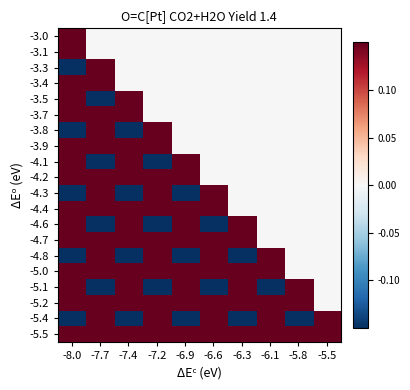

Reading right to left, list all the values displayed in this chart.

-3.0: -5.5=0.0	-5.8=0.0	-6.1=0.0	-6.3=0.0	-6.6=0.0	-6.9=0.0	-7.2=0.0	-7.4=0.0	-7.7=0.0	-8.0=0.2
-3.1: -5.5=0.0	-5.8=0.0	-6.1=0.0	-6.3=0.0	-6.6=0.0	-6.9=0.0	-7.2=0.0	-7.4=0.0	-7.7=0.0	-8.0=0.6
-3.3: -5.5=0.0	-5.8=0.0	-6.1=0.0	-6.3=0.0	-6.6=0.0	-6.9=0.0	-7.2=0.0	-7.4=0.0	-7.7=0.2	-8.0=-0.6
-3.4: -5.5=0.0	-5.8=0.0	-6.1=0.0	-6.3=0.0	-6.6=0.0	-6.9=0.0	-7.2=0.0	-7.4=0.0	-7.7=0.6	-8.0=0.2
-3.5: -5.5=0.0	-5.8=0.0	-6.1=0.0	-6.3=0.0	-6.6=0.0	-6.9=0.0	-7.2=0.0	-7.4=0.2	-7.7=-0.6	-8.0=0.2
-3.7: -5.5=0.0	-5.8=0.0	-6.1=0.0	-6.3=0.0	-6.6=0.0	-6.9=0.0	-7.2=0.0	-7.4=0.6	-7.7=0.2	-8.0=0.6
-3.8: -5.5=0.0	-5.8=0.0	-6.1=0.0	-6.3=0.0	-6.6=0.0	-6.9=0.0	-7.2=0.2	-7.4=-0.6	-7.7=0.2	-8.0=-0.6
-3.9: -5.5=0.0	-5.8=0.0	-6.1=0.0	-6.3=0.0	-6.6=0.0	-6.9=0.0	-7.2=0.6	-7.4=0.2	-7.7=0.6	-8.0=0.2
-4.1: -5.5=0.0	-5.8=0.0	-6.1=0.0	-6.3=0.0	-6.6=0.0	-6.9=0.2	-7.2=-0.6	-7.4=0.2	-7.7=-0.6	-8.0=0.2
-4.2: -5.5=0.0	-5.8=0.0	-6.1=0.0	-6.3=0.0	-6.6=0.0	-6.9=0.6	-7.2=0.2	-7.4=0.6	-7.7=0.2	-8.0=0.5
-4.3: -5.5=0.0	-5.8=0.0	-6.1=0.0	-6.3=0.0	-6.6=0.2	-6.9=-0.6	-7.2=0.2	-7.4=-0.6	-7.7=0.2	-8.0=-0.6
-4.4: -5.5=0.0	-5.8=0.0	-6.1=0.0	-6.3=0.0	-6.6=0.6	-6.9=0.2	-7.2=0.6	-7.4=0.2	-7.7=0.5	-8.0=0.2
-4.6: -5.5=0.0	-5.8=0.0	-6.1=0.0	-6.3=0.2	-6.6=-0.6	-6.9=0.2	-7.2=-0.6	-7.4=0.2	-7.7=-0.6	-8.0=0.2
-4.7: -5.5=0.0	-5.8=0.0	-6.1=0.0	-6.3=0.6	-6.6=0.2	-6.9=0.6	-7.2=0.2	-7.4=0.5	-7.7=0.2	-8.0=0.5
-4.8: -5.5=0.0	-5.8=0.0	-6.1=0.2	-6.3=-0.6	-6.6=0.2	-6.9=-0.6	-7.2=0.2	-7.4=-0.6	-7.7=0.2	-8.0=-0.6
-5.0: -5.5=0.0	-5.8=0.0	-6.1=0.6	-6.3=0.2	-6.6=0.6	-6.9=0.2	-7.2=0.5	-7.4=0.2	-7.7=0.5	-8.0=0.2
-5.1: -5.5=0.0	-5.8=0.2	-6.1=-0.6	-6.3=0.2	-6.6=-0.6	-6.9=0.2	-7.2=-0.6	-7.4=0.2	-7.7=-0.6	-8.0=0.2
-5.2: -5.5=0.0	-5.8=0.6	-6.1=0.2	-6.3=0.6	-6.6=0.2	-6.9=0.5	-7.2=0.2	-7.4=0.5	-7.7=0.2	-8.0=0.5
-5.4: -5.5=0.2	-5.8=-0.6	-6.1=0.2	-6.3=-0.6	-6.6=0.2	-6.9=-0.6	-7.2=0.2	-7.4=-0.6	-7.7=0.2	-8.0=-0.6
-5.5: -5.5=0.6	-5.8=0.2	-6.1=0.6	-6.3=0.2	-6.6=0.5	-6.9=0.2	-7.2=0.5	-7.4=0.2	-7.7=0.5	-8.0=0.2